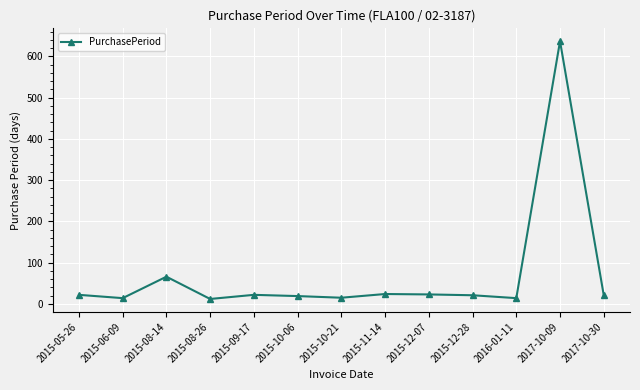

What is the label of the 11th point from the left?

2016-01-11